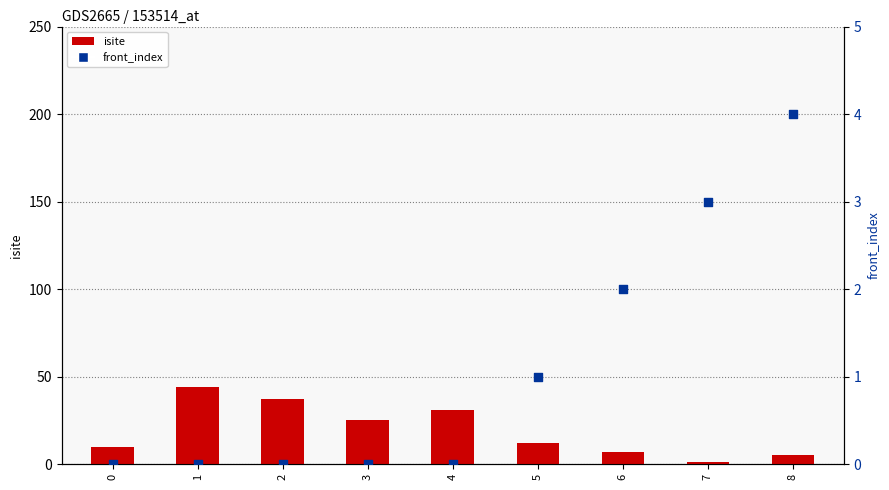

Which series reaches the minimum Y coordinate?

front_index